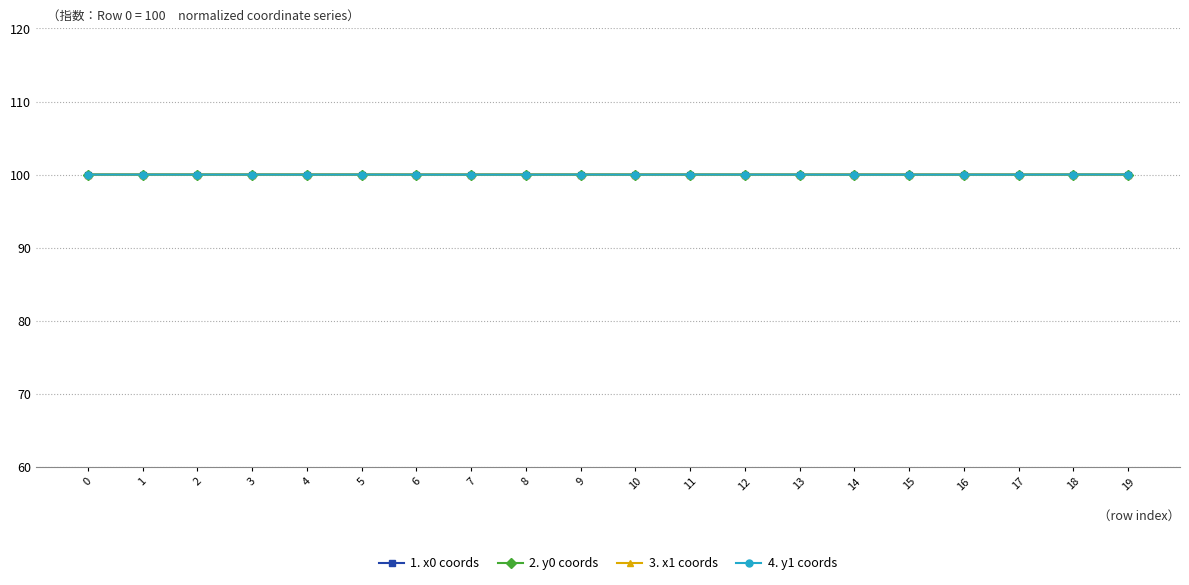

What is the value of the 1. x0 coords point at the 18th from the left?

100.0